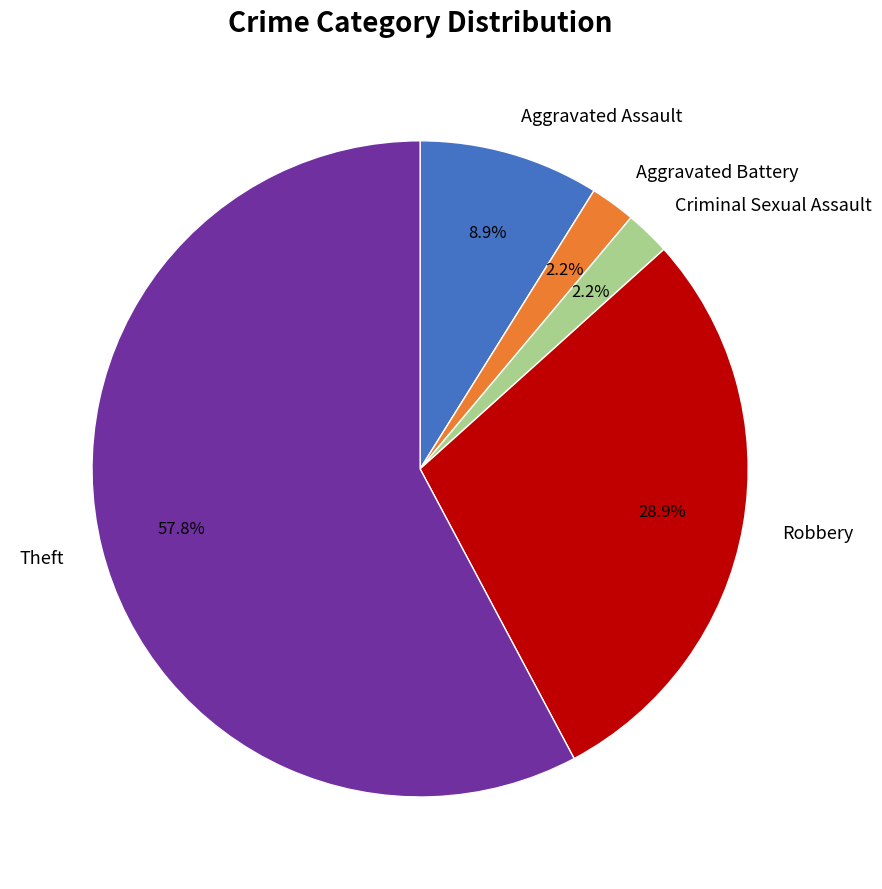

To the nearest percent, what percentage of the pie is Aggravated Assault?

9%